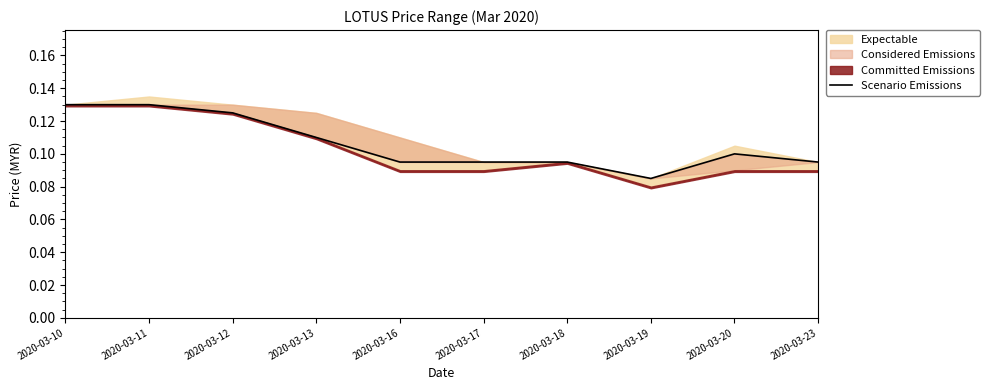

What is the approximate value at 2020-03-19?

0.1